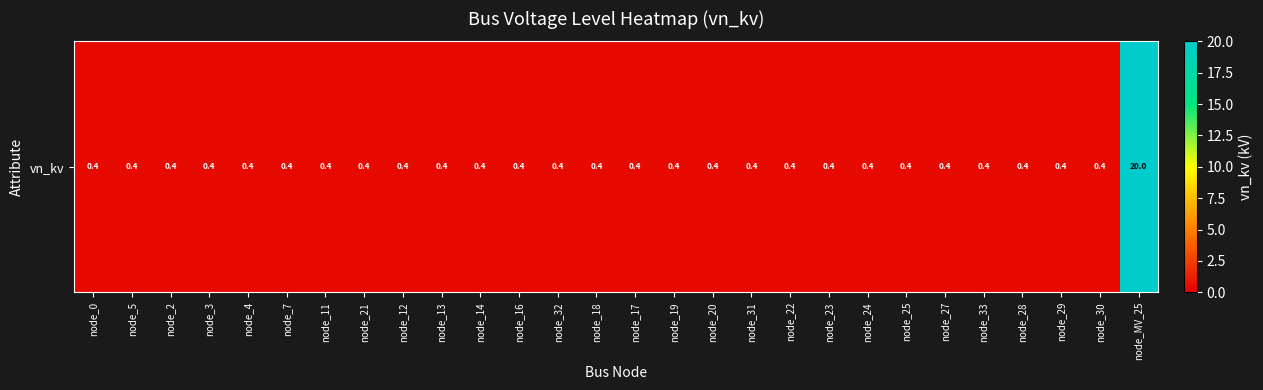

Reading left to right, extract all data points from this chart.

0.4	0.4	0.4	0.4	0.4	0.4	0.4	0.4	0.4	0.4	0.4	0.4	0.4	0.4	0.4	0.4	0.4	0.4	0.4	0.4	0.4	0.4	0.4	0.4	0.4	0.4	0.4	20.0